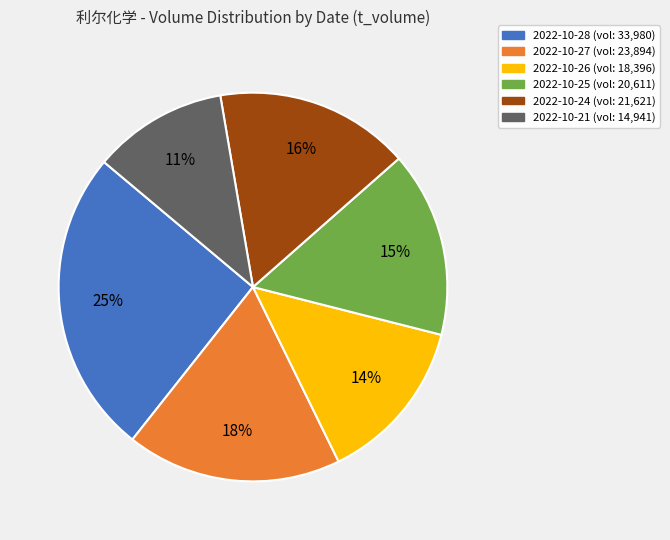

Is there a majority slice in this chart?

No